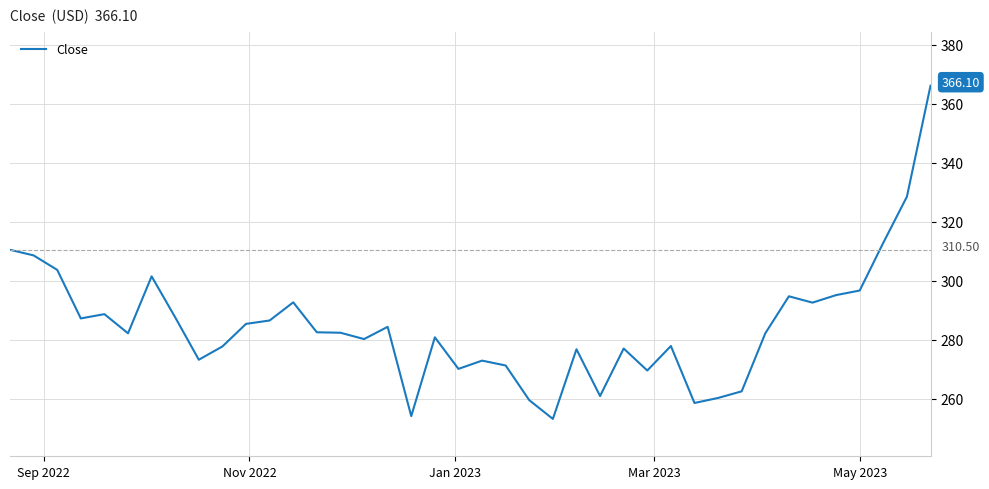

Does the chart display data point markers on the line(s)?

No